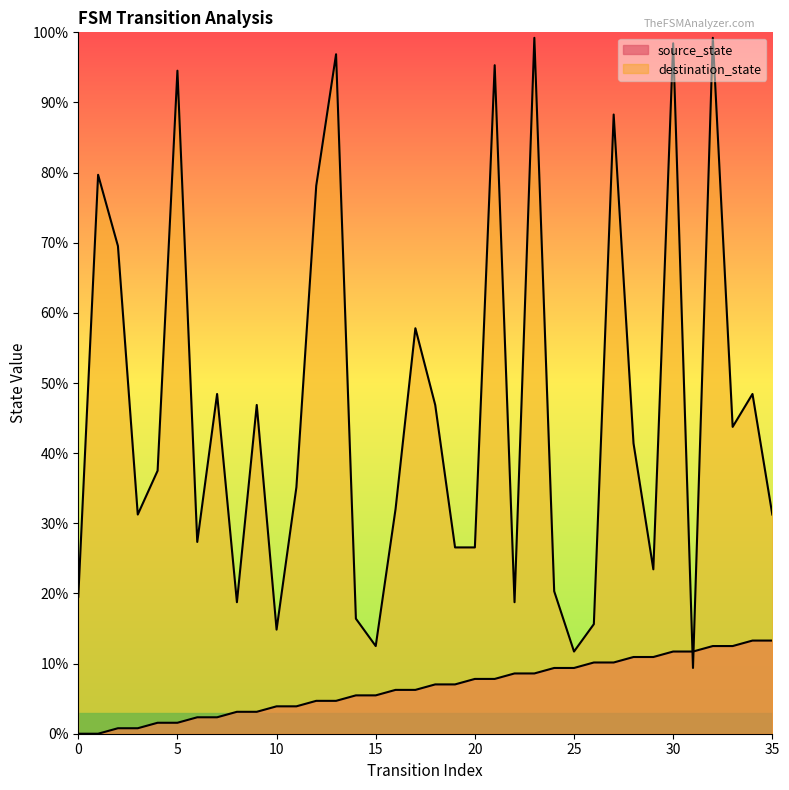

What is the average value of the source_state series?

6.6